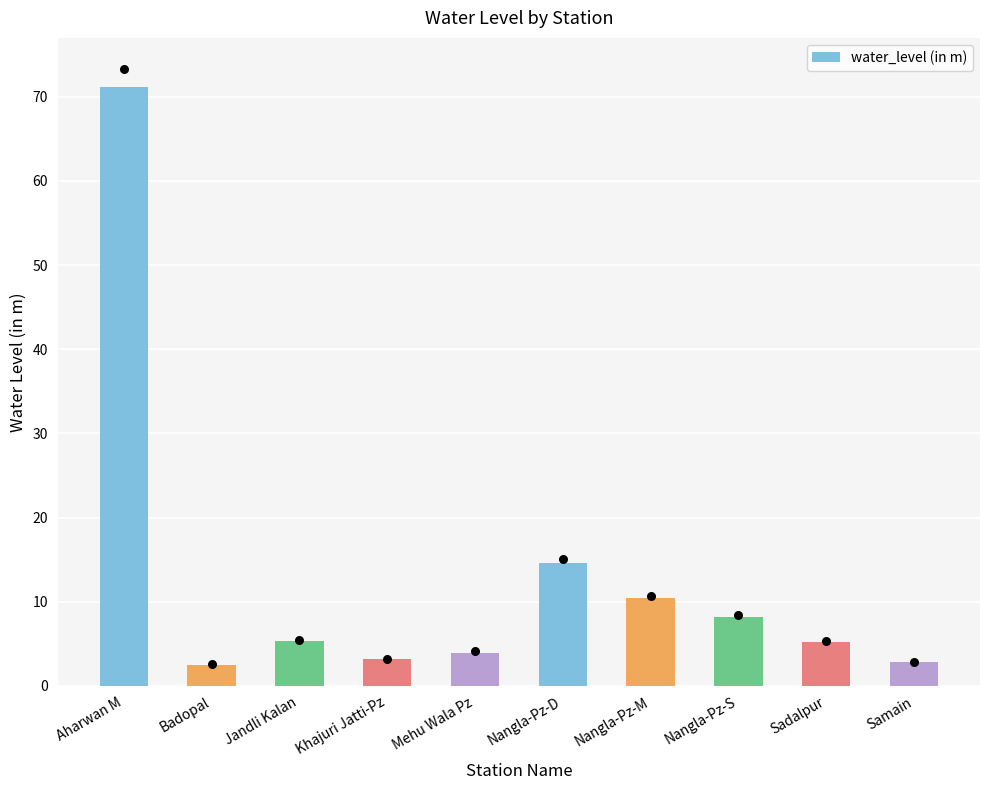

Between Sadalpur and Nangla-Pz-S, which is larger?

Nangla-Pz-S